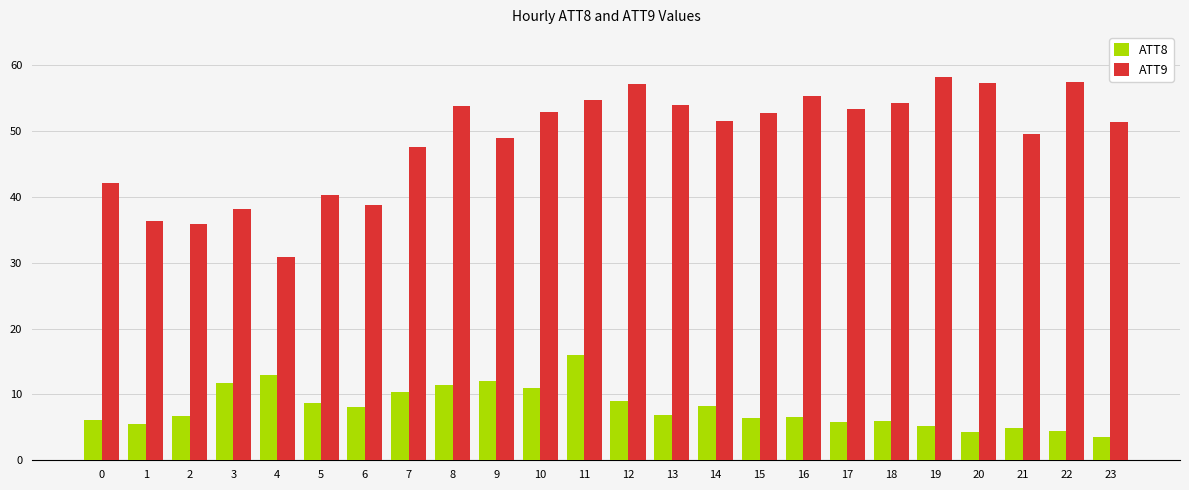

List the series in order of their peak value, lowest first.

ATT8, ATT9